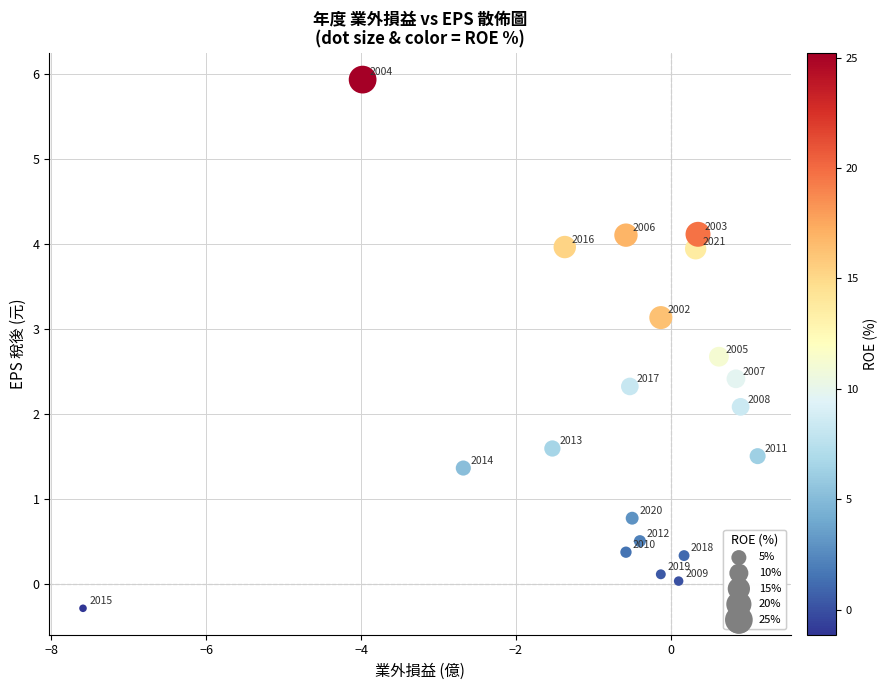

What is the range of X values (max minus min)?

8.7